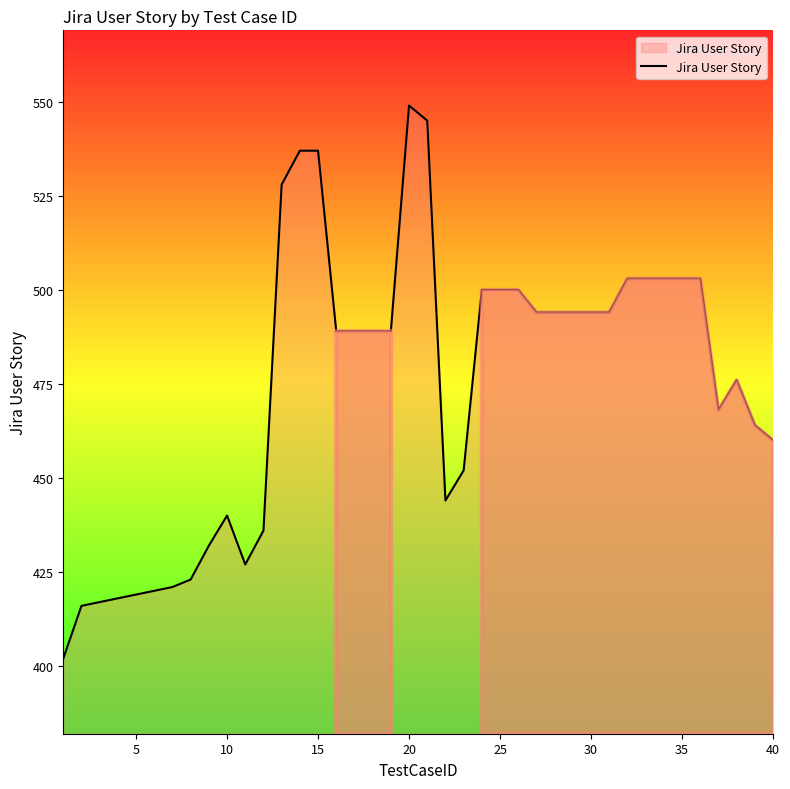

Does the chart display data point markers on the line(s)?

No